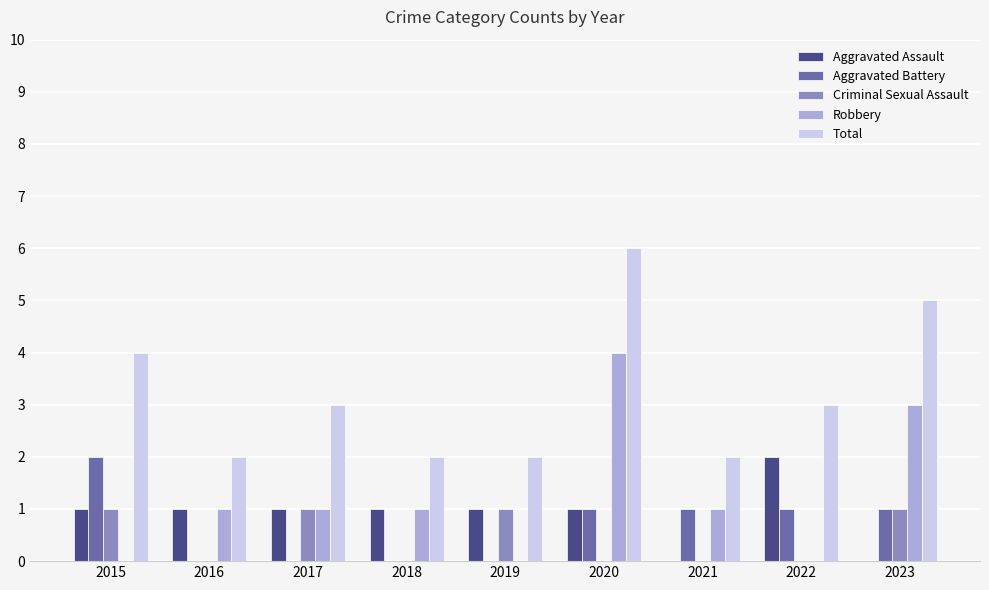

Reading left to right, list all the values displayed in this chart.

Aggravated Assault: 1	1	1	1	1	1	0	2	0
Aggravated Battery: 2	0	0	0	0	1	1	1	1
Criminal Sexual Assault: 1	0	1	0	1	0	0	0	1
Robbery: 0	1	1	1	0	4	1	0	3
Total: 4	2	3	2	2	6	2	3	5